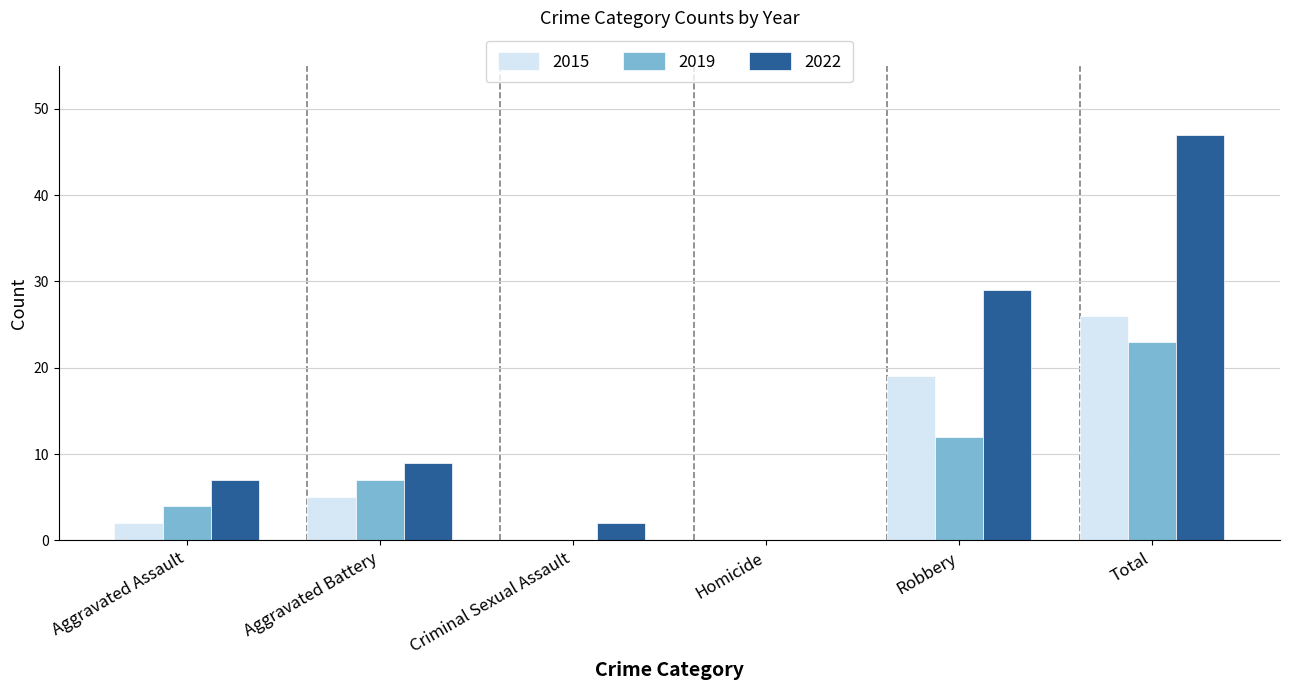

What is the highest value of the 2022 series?

47